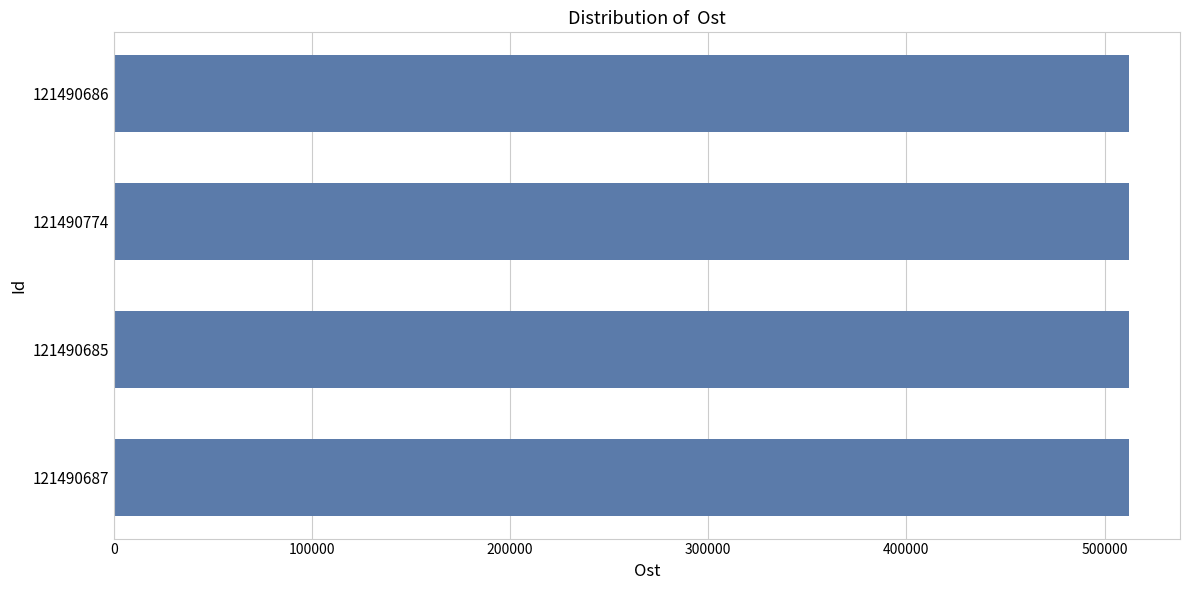

What is the greatest value displayed?

512468